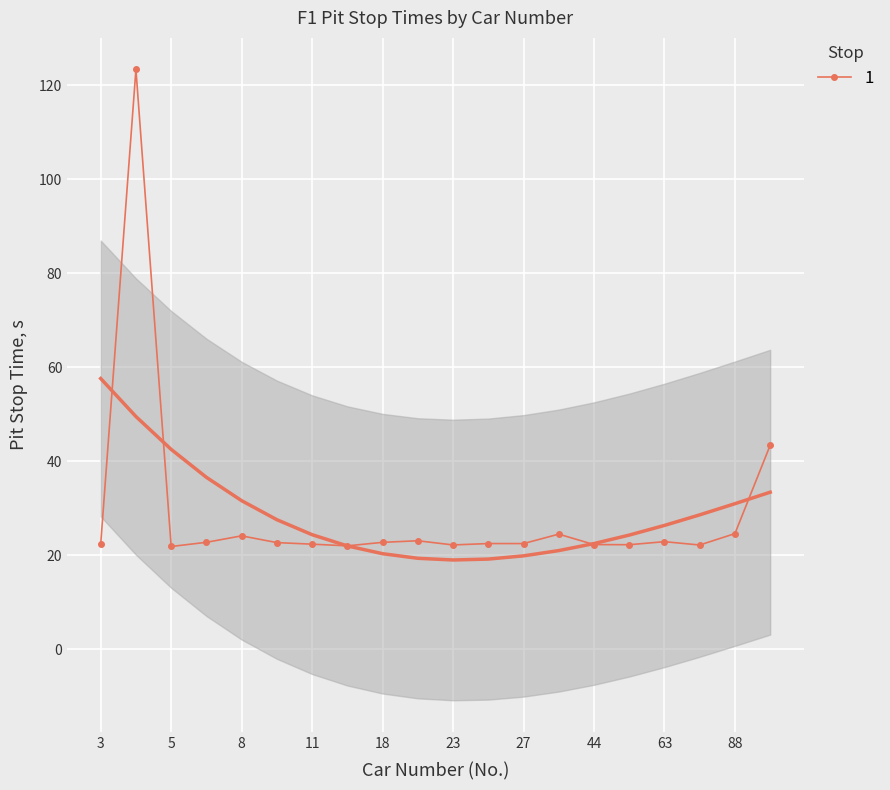

Approximately how many times larger is the value at 26 compared to 3?

1.0